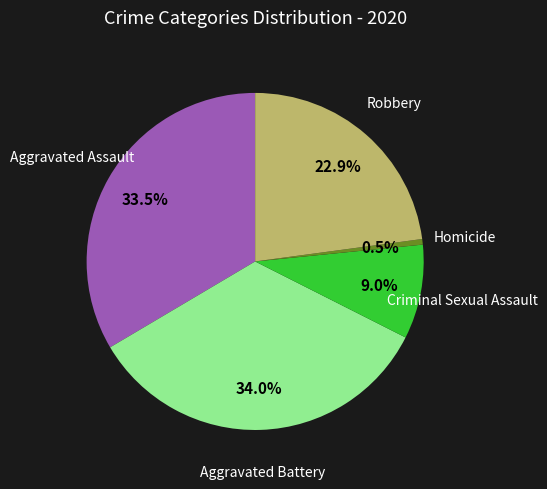

Is there any slice that represents more than half of the pie?

No